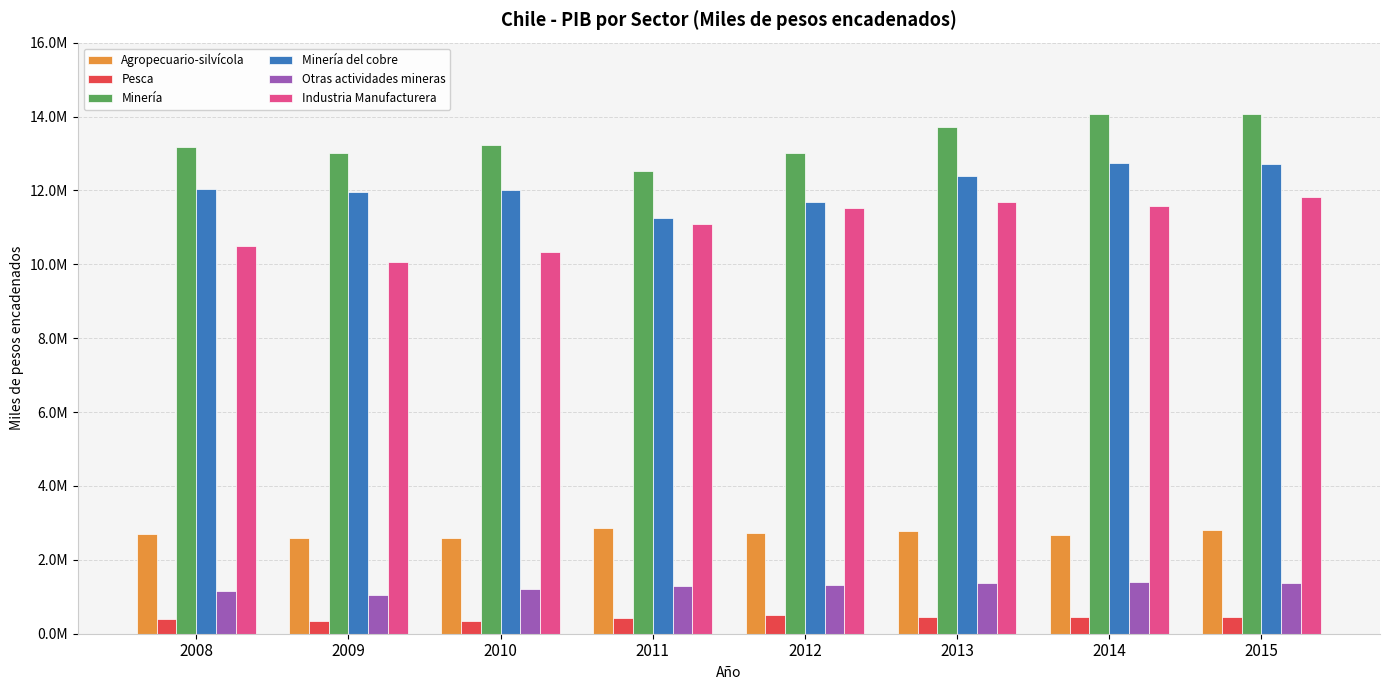

Does the chart contain stacked bars?

No